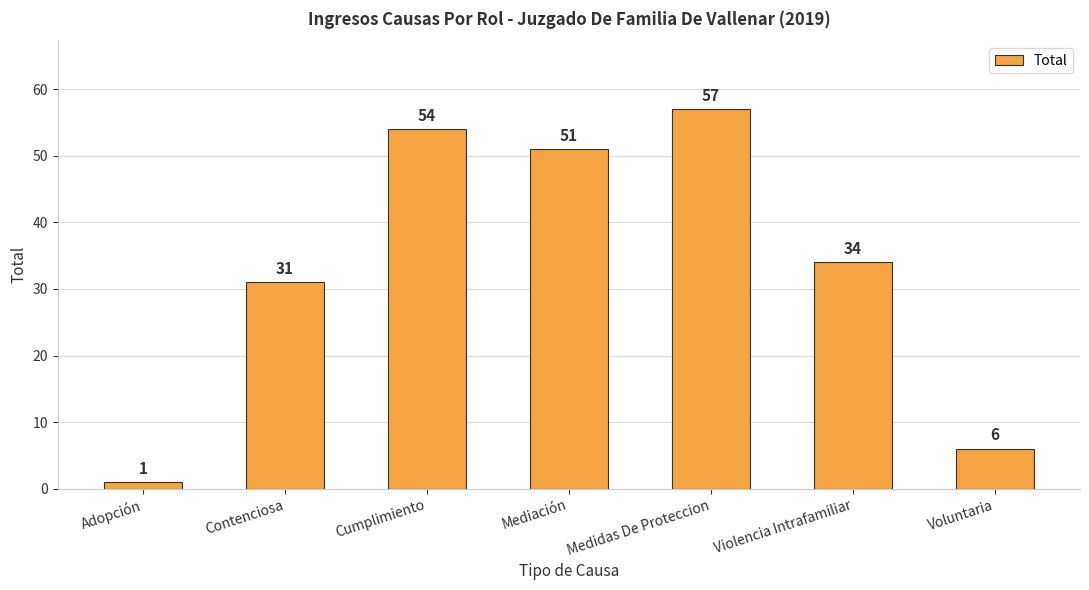

Rank the categories by value from lowest to highest.

Adopción, Voluntaria, Contenciosa, Violencia Intrafamiliar, Mediación, Cumplimiento, Medidas De Proteccion